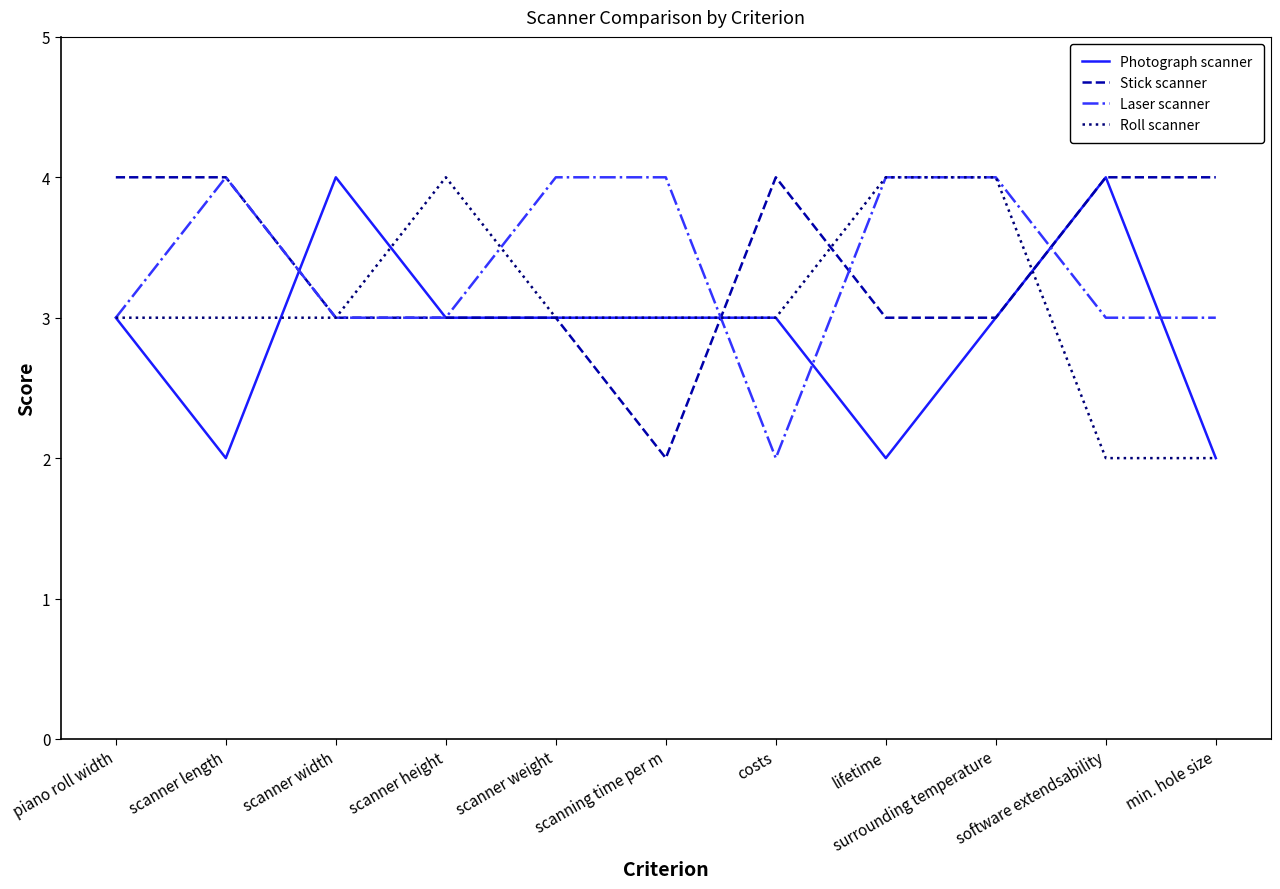

Between scanner height and surrounding temperature, which series saw the biggest shift?

Laser scanner